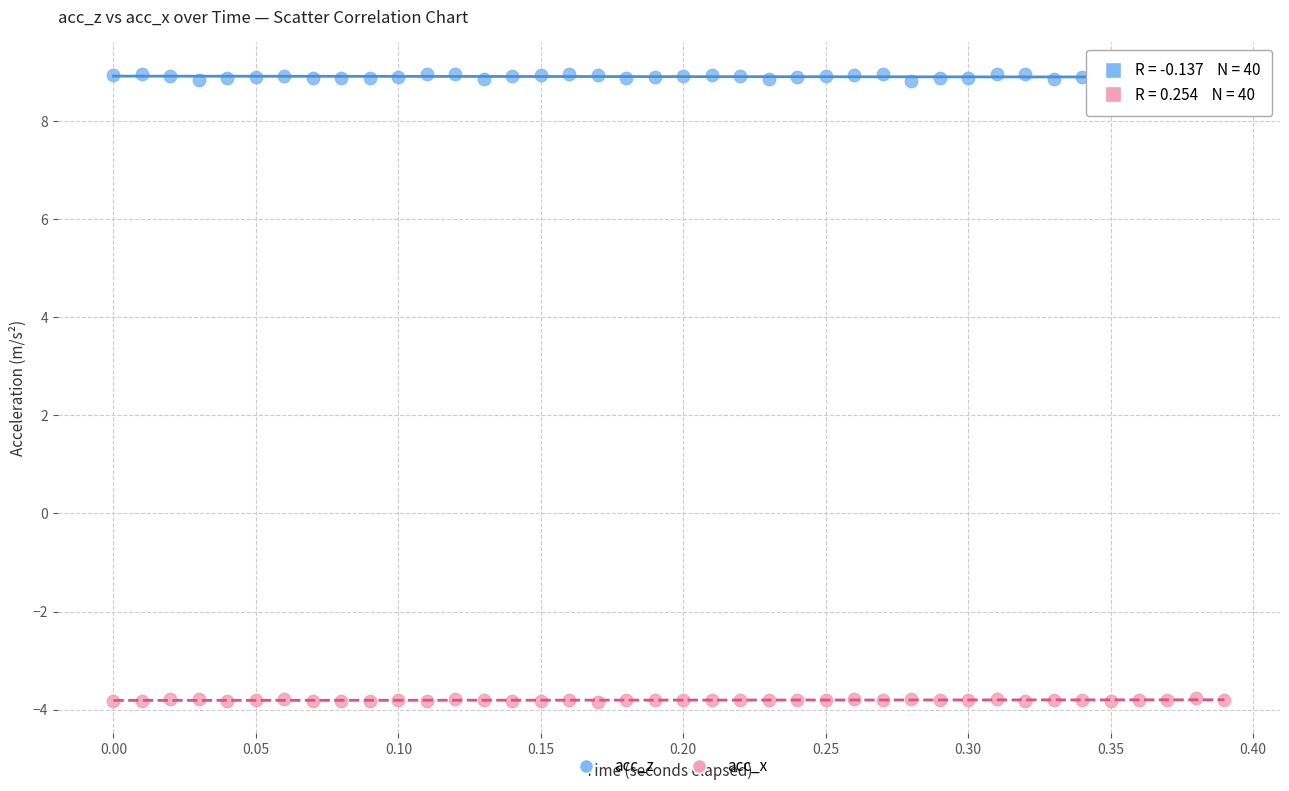

Across all data points, what is the range of Y values (max minus min)?

12.8